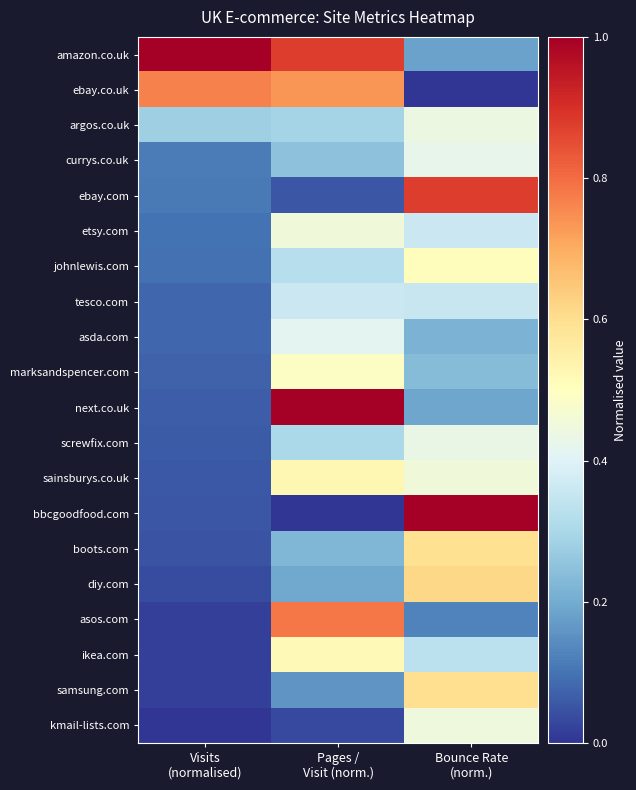

At which category is the sum across all series the highest?

Bounce Rate
(norm.)